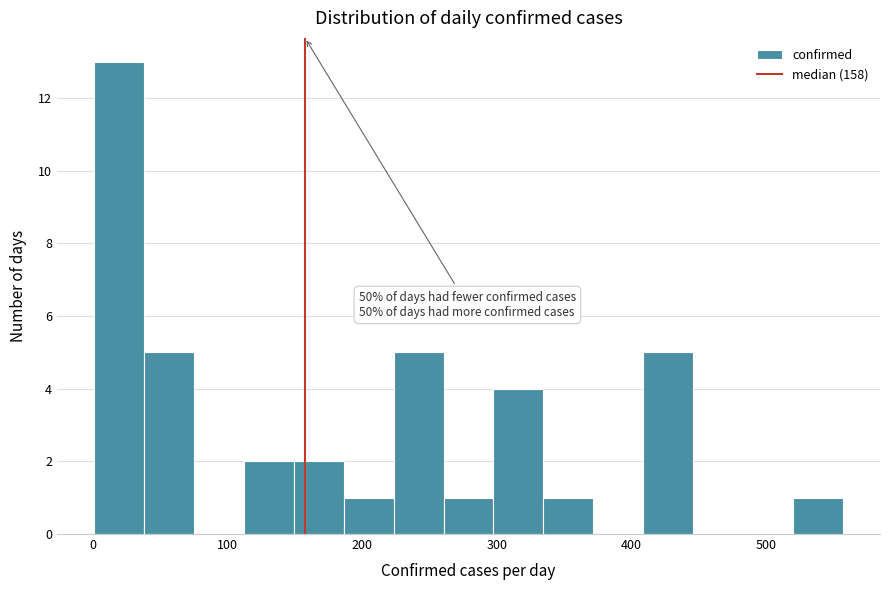

Read against the x-axis, roughly where is the centre of the tallest bar?

20